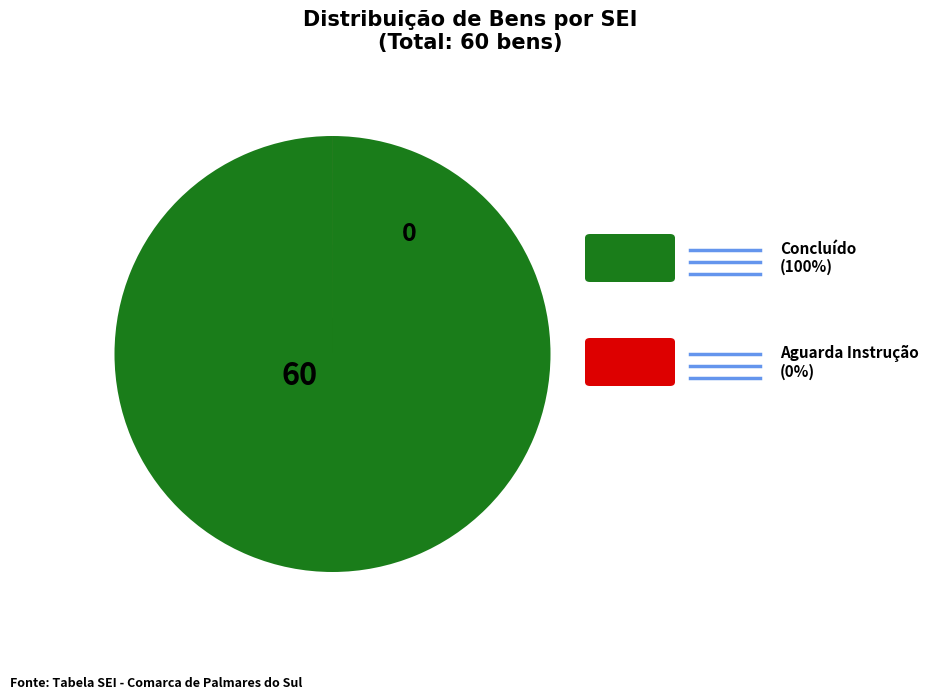

Is there any slice that represents more than half of the pie?

Yes